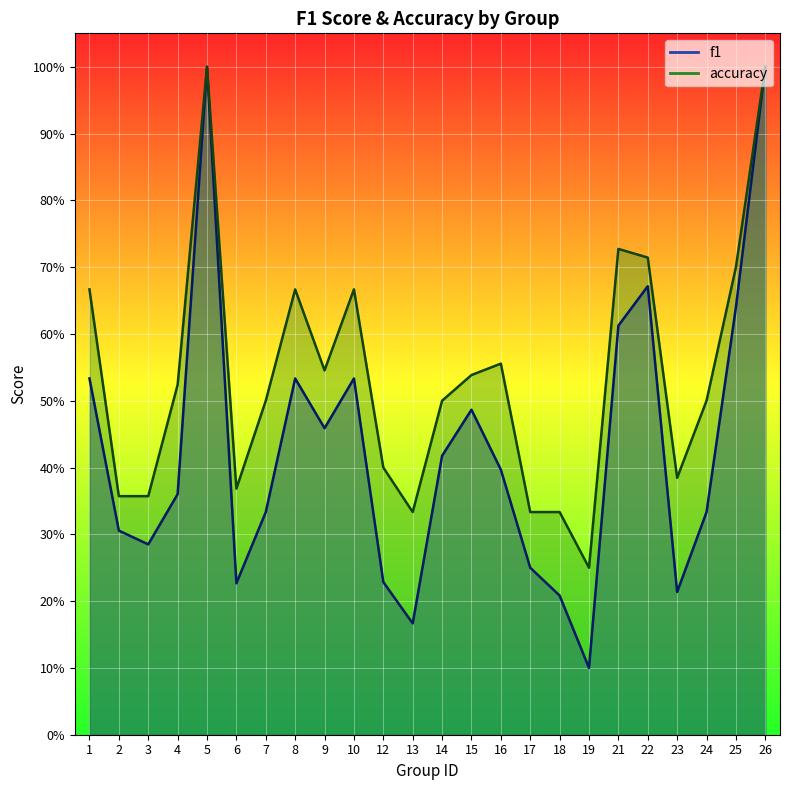

Which has a higher value, 3 or 2?

2